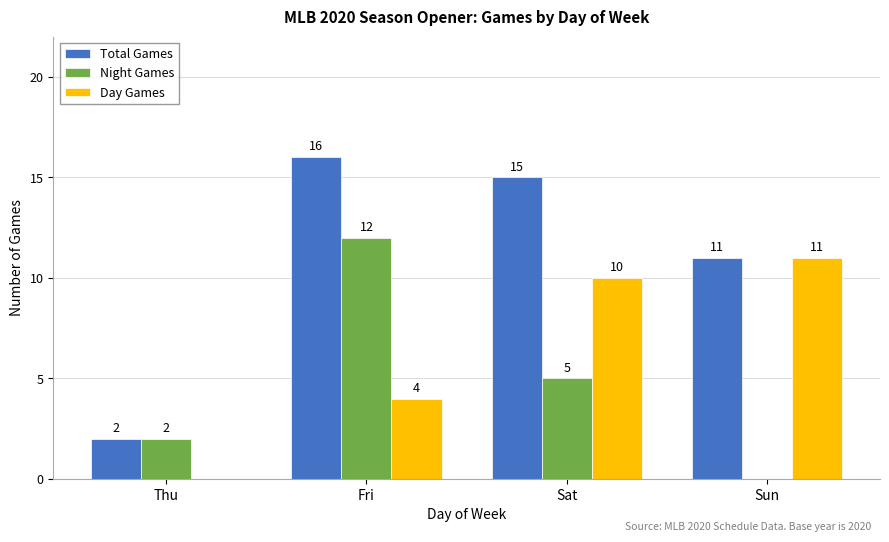

How many categories are shown in the chart?

4